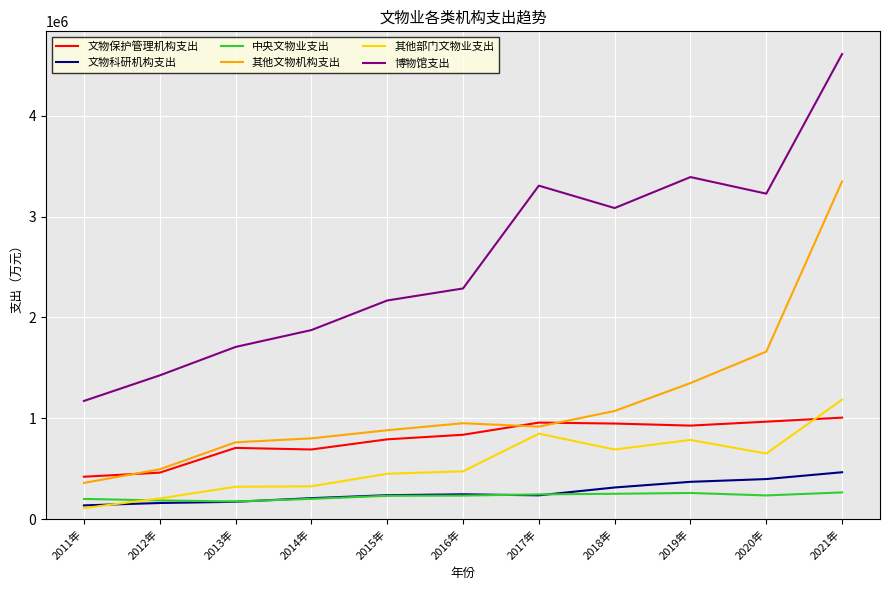

At which category is the sum across all series the highest?

2021年